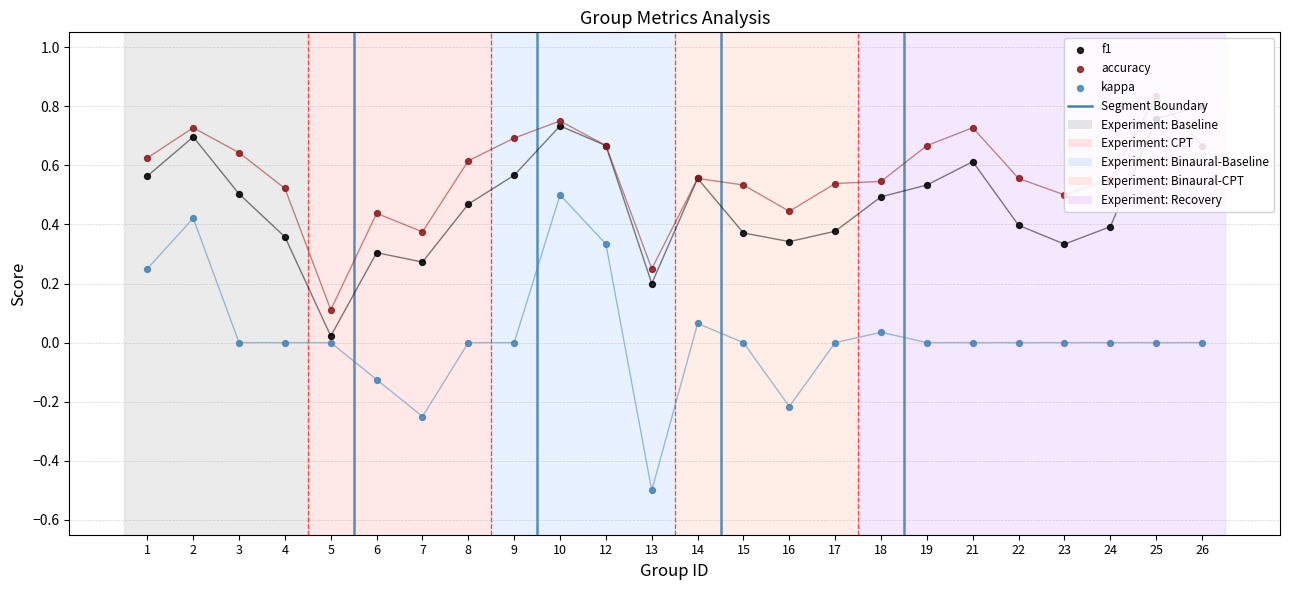

At how many categories does at least one series exceed 0?

24